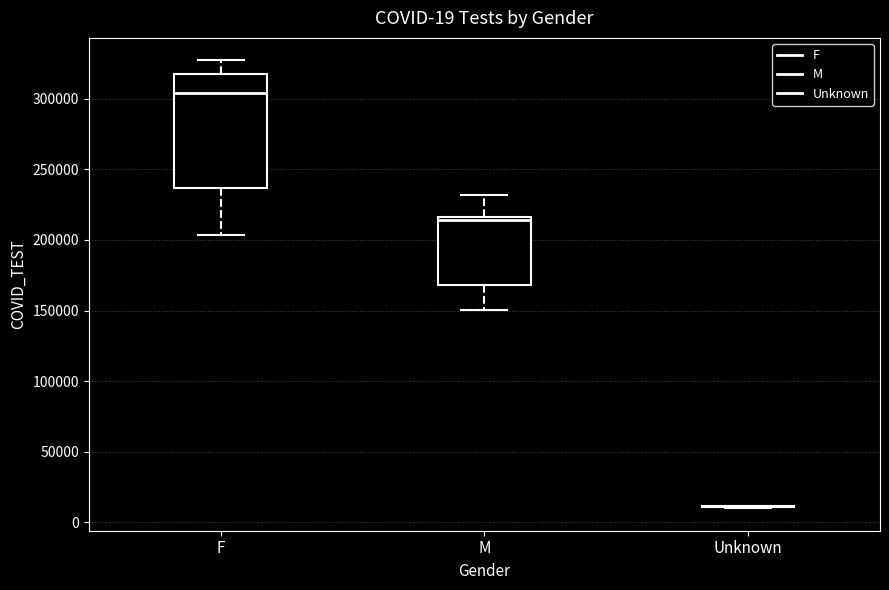

Which box is the tallest, from its lower edge to its upper edge?

F